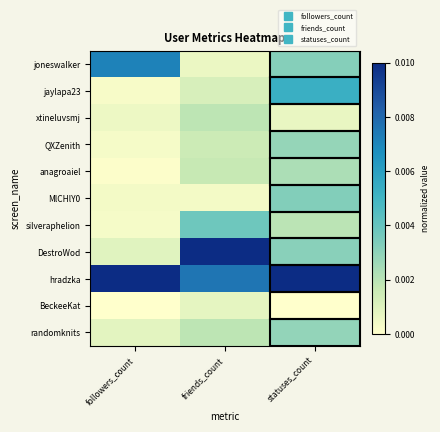

List the series in order of their peak value, highest first.

DestroWod, hradzka, joneswaIker, jaylapa23, silveraphelion, MlCHlY0, randomknits, QXZenith, anagroaiel, xtineluvsmj, BeckeeKat